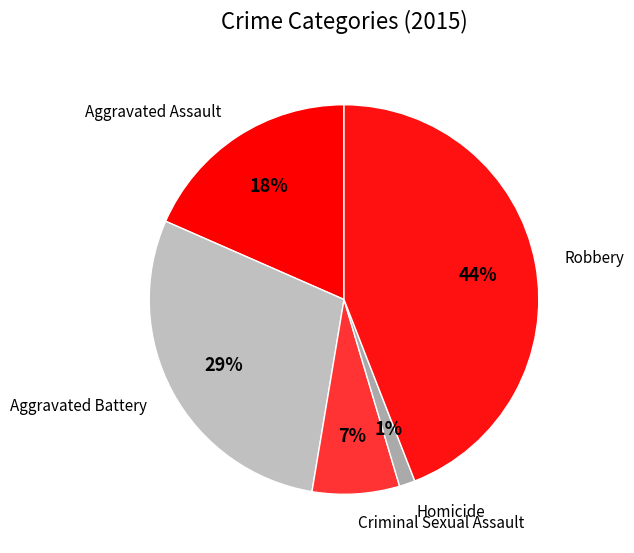

To the nearest percent, what is the average slice percentage?

20%